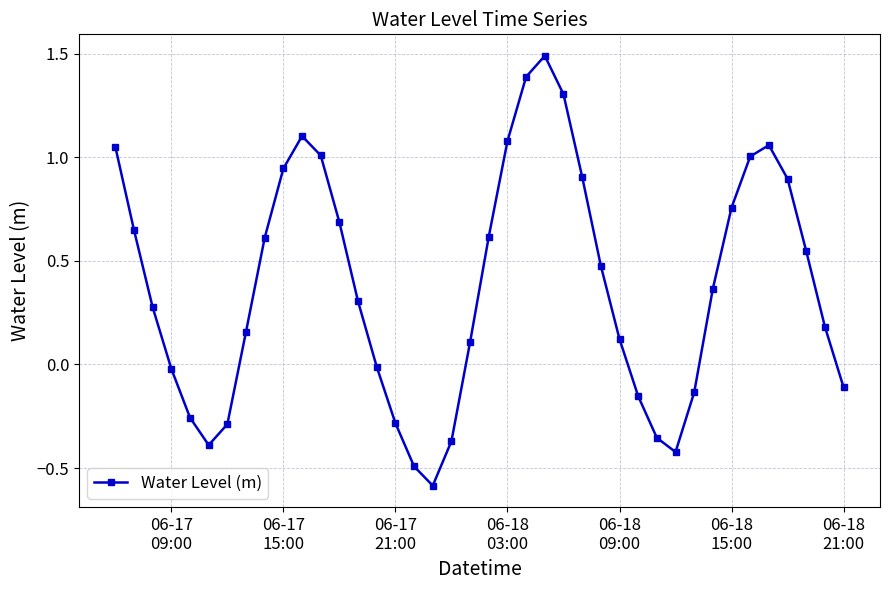

What is the sum of all values?

15.2